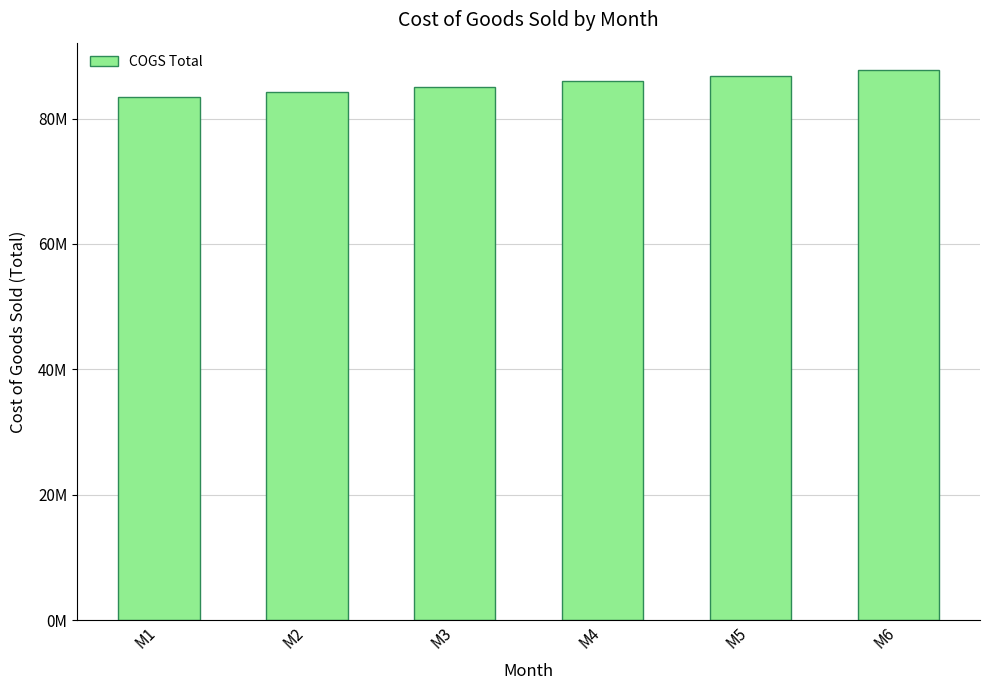

Rank the categories by value from lowest to highest.

M1, M2, M3, M4, M5, M6